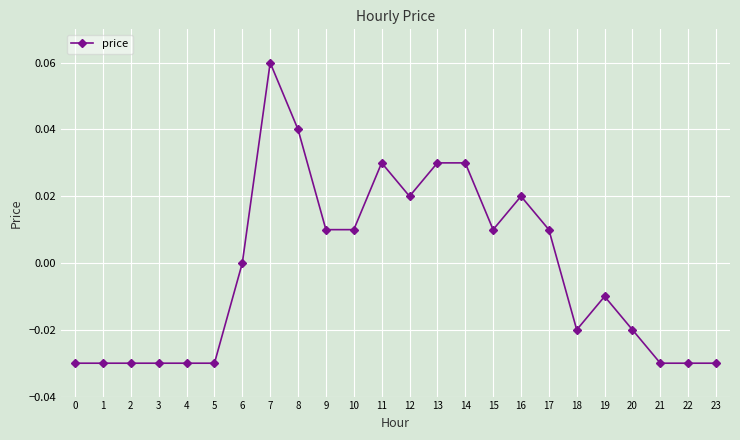

The value at 4 is -0.0. True or false?

True